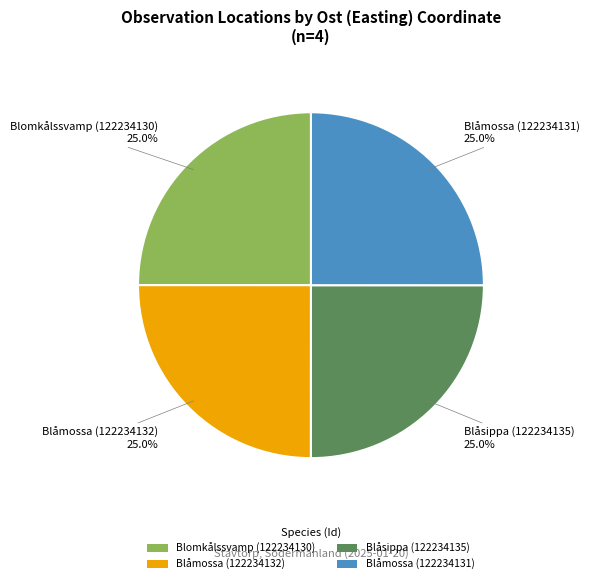

The Blåsippa (122234135) slice represents 39% of the pie. True or false?

False